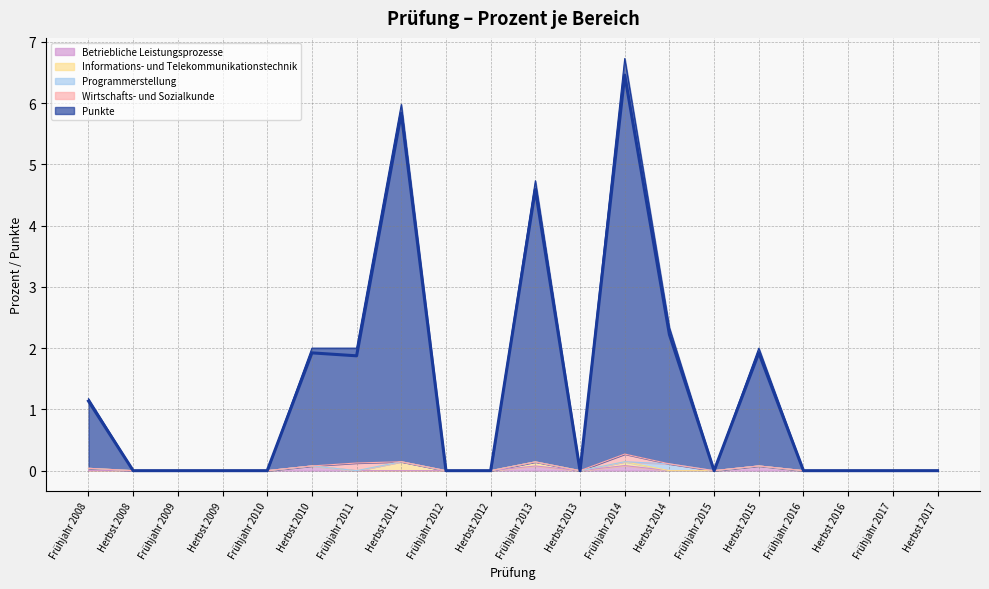

What is the greatest value displayed?

6.5